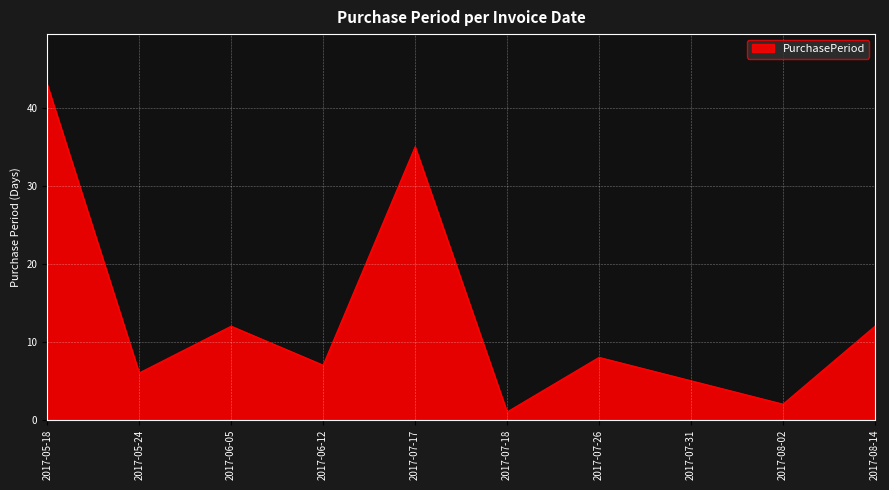

What is the maximum value shown in the chart?

43